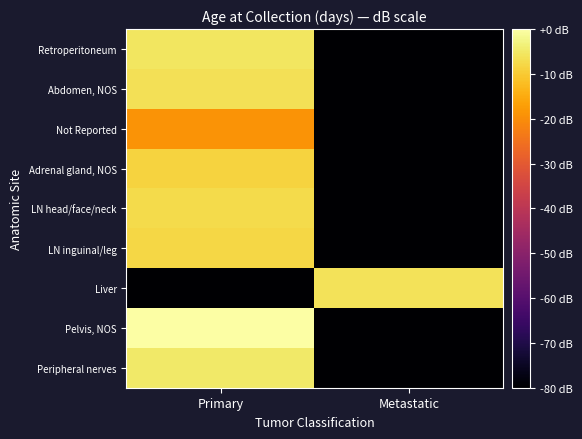

What is the total value across all series at Metastatic?

-646.2